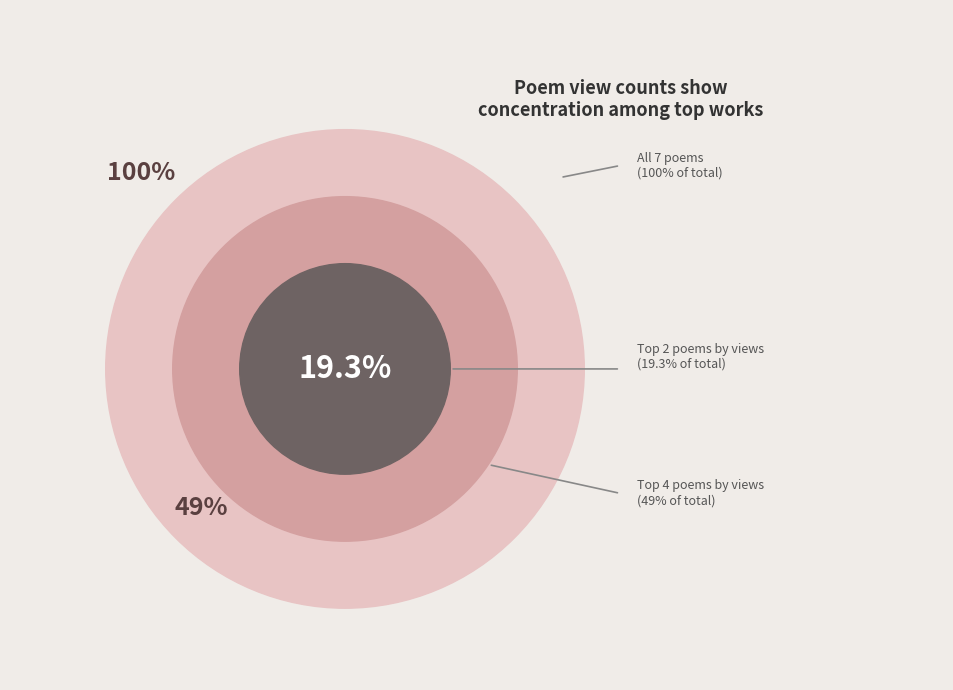

What percentage do 寄韶卿·莫因梅柳忆西湖 and 原韵·前因排定莫因人 together represent?

32.8%